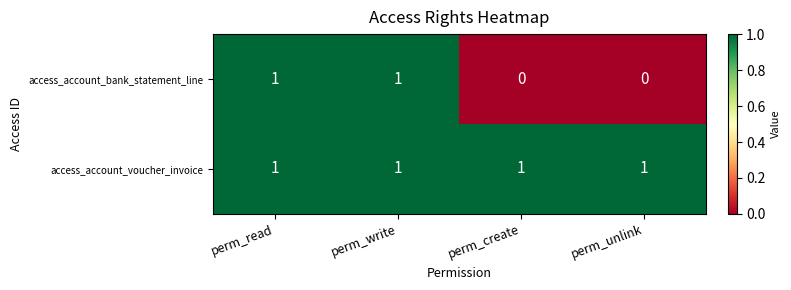

Which series has the widest spread of values?

access_account_bank_statement_line